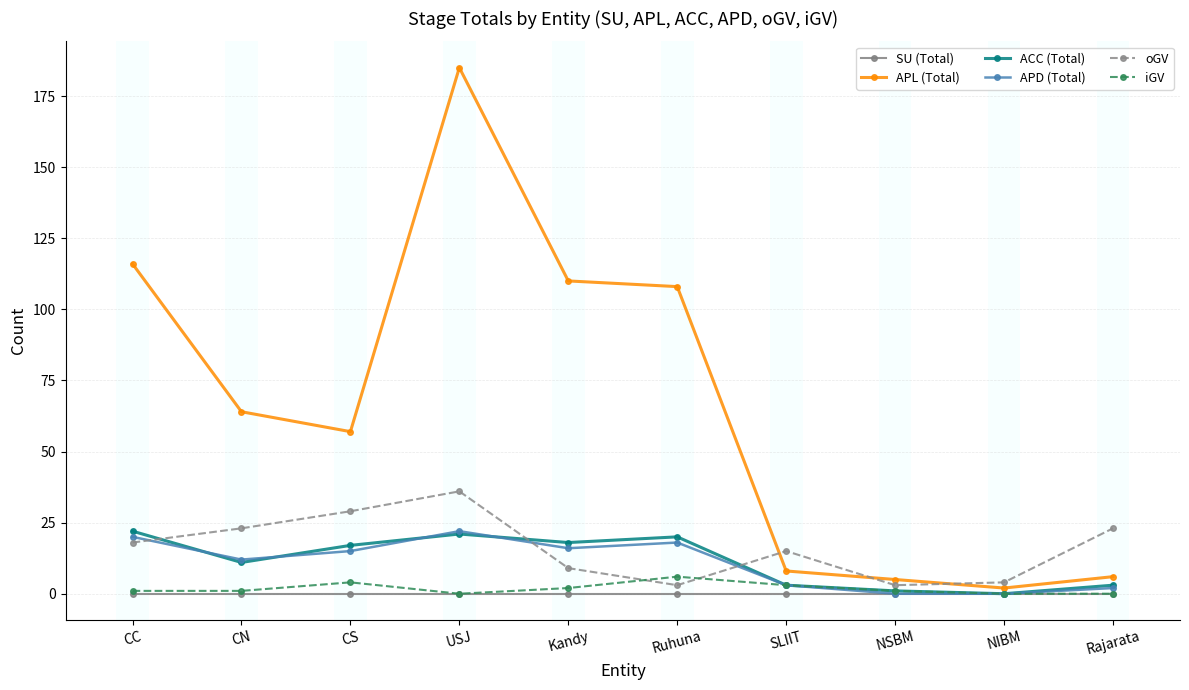

Does the chart have visible grid lines?

Yes